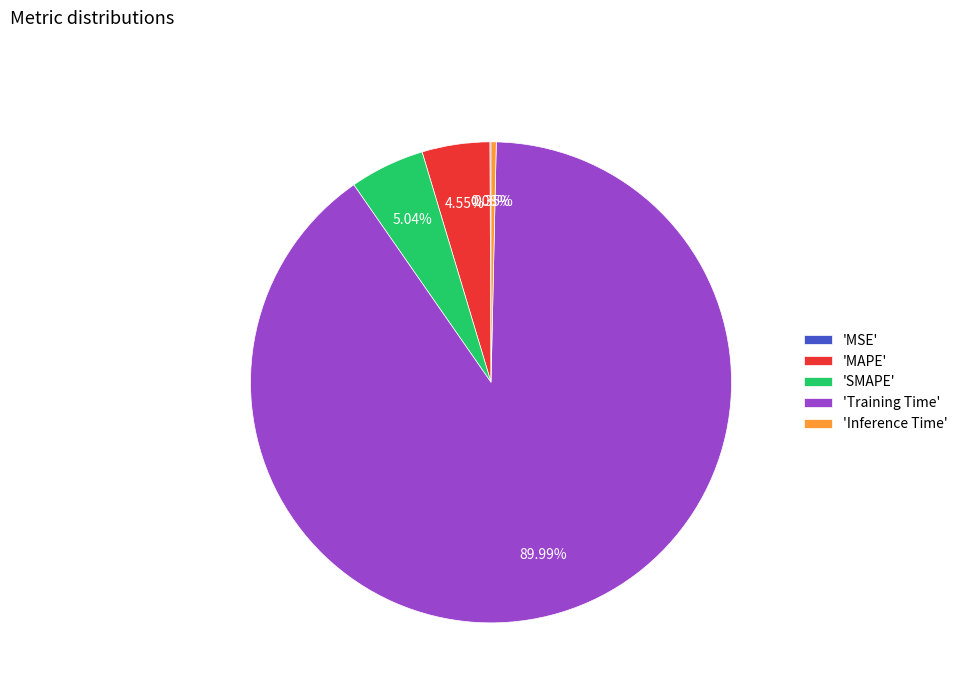

Combined, do 'Inference Time' and 'Training Time' account for over 50%?

Yes